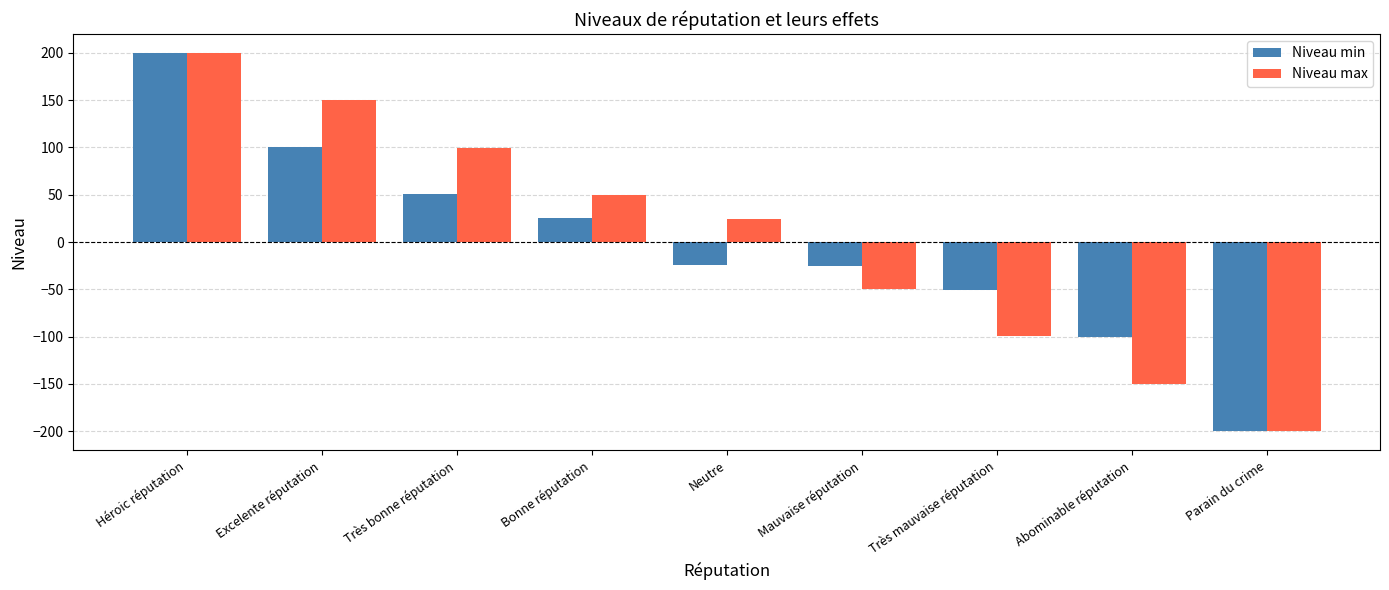

At which label does Niveau min reach its minimum?

Parain du crime